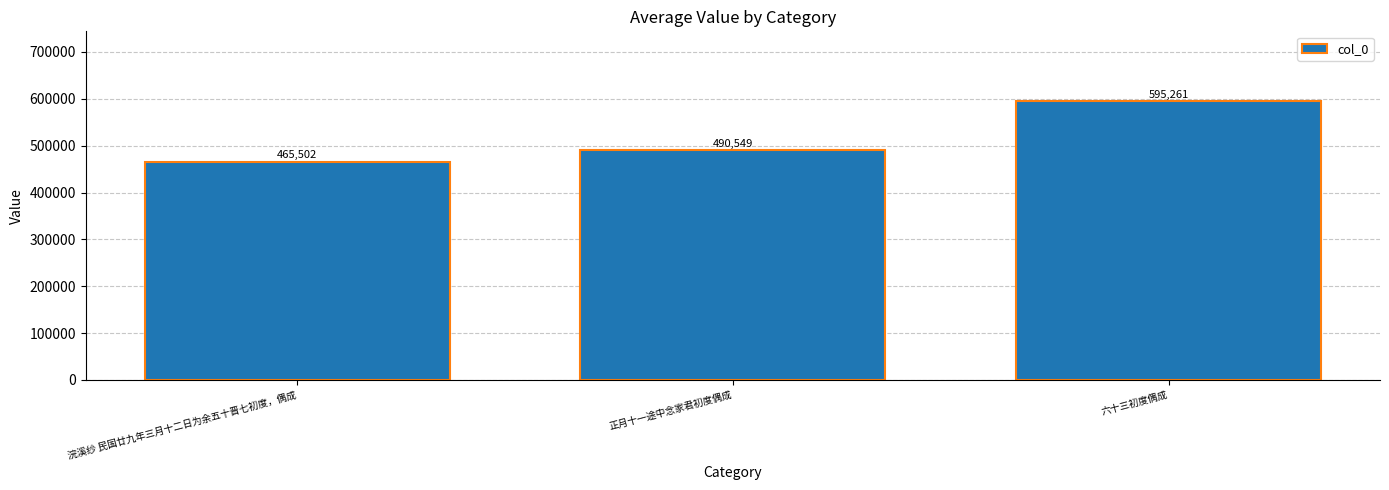

Rank the categories by value from highest to lowest.

六十三初度偶成, 正月十一途中念家君初度偶成, 浣溪纱 民国廿九年三月十二日为余五十晋七初度，偶成